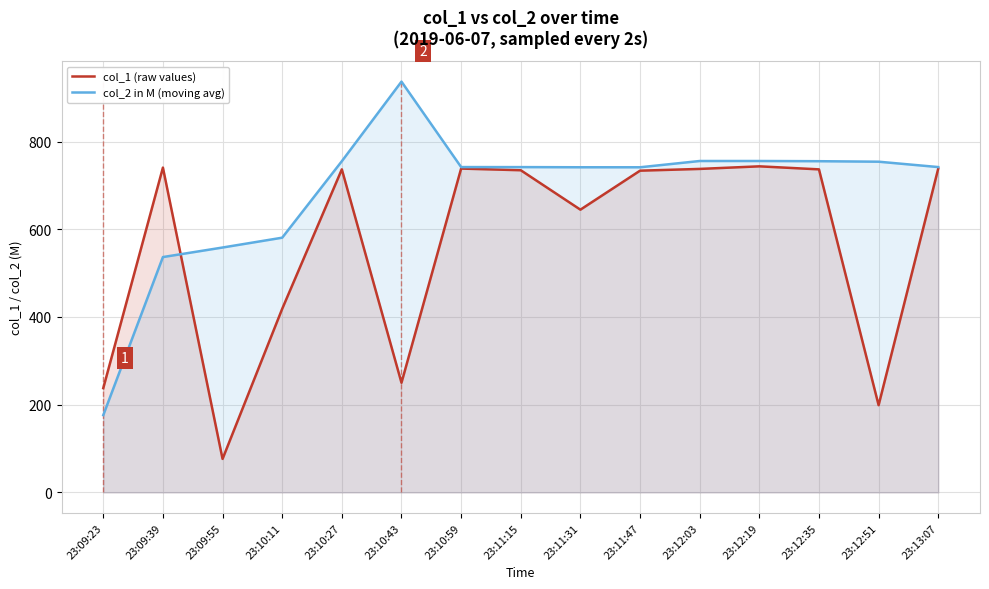

Which series has the largest total across all categories?

col_2 in M (moving avg)